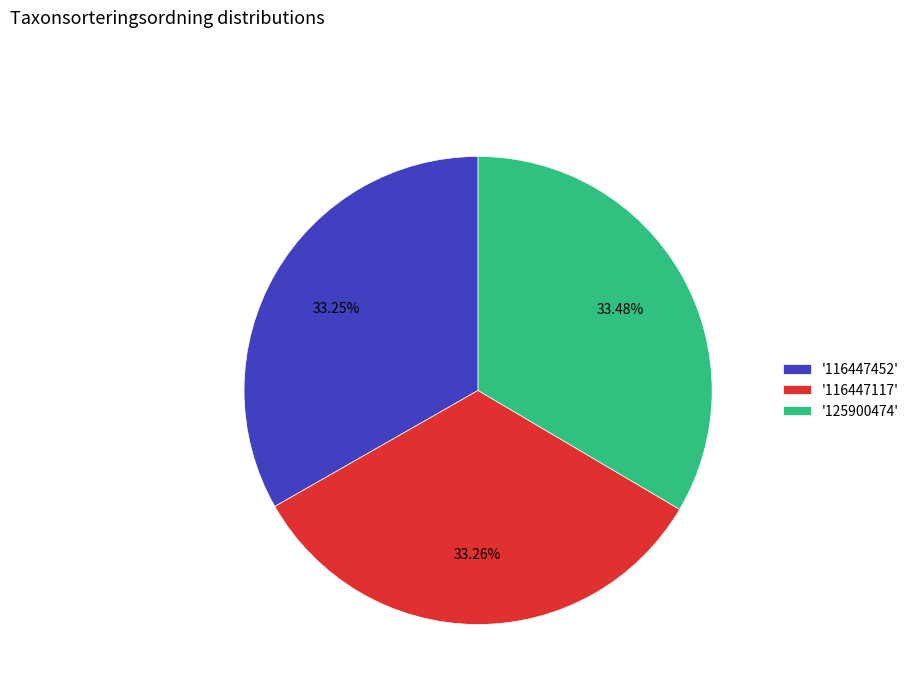

Is the sum of '116447452' and '125900474' greater than half?

Yes